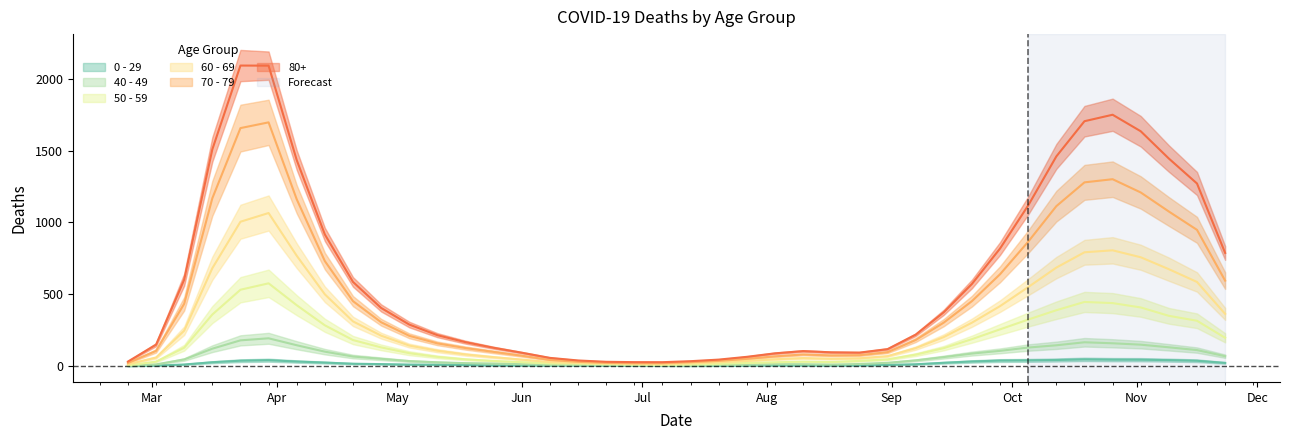

The 0 - 29 series shows 7.2 at May. True or false?

False